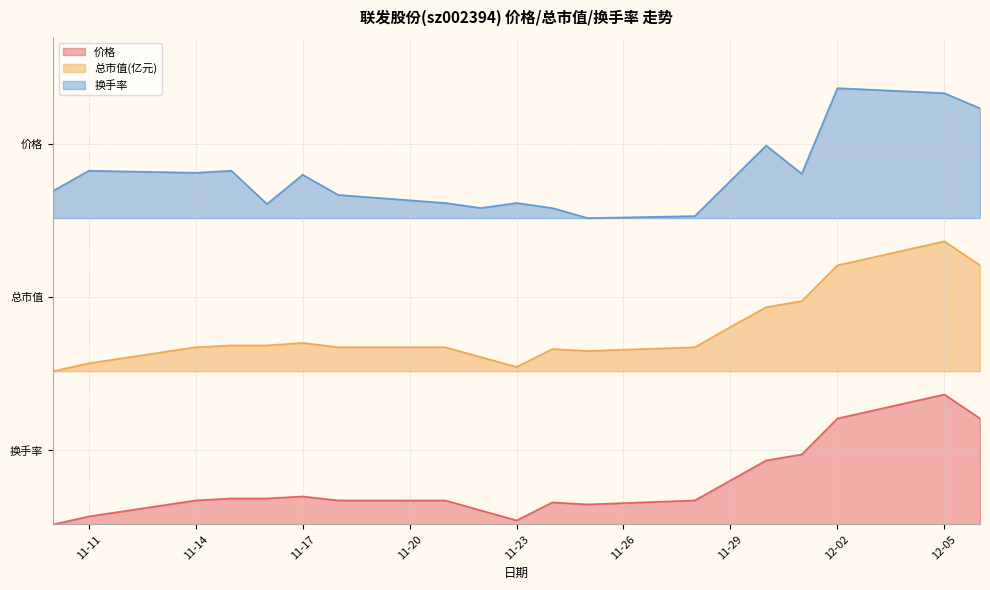

Which series has the largest range (max minus min)?

总市值(亿元)